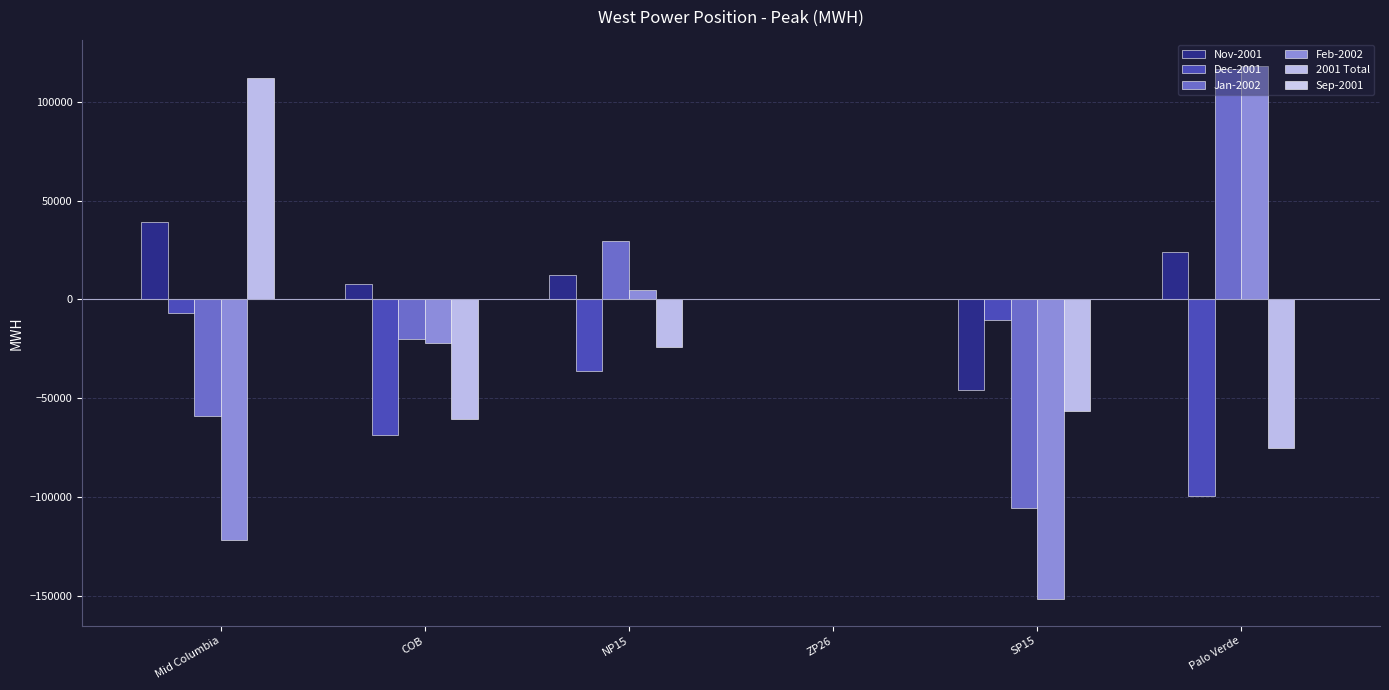

Reading left to right, transcribe all the data shown in this chart.

Nov-2001: Mid Columbia=39017.1	COB=7861.9	NP15=12189.4	ZP26=0.0	SP15=-45722.7	Palo Verde=23914.2
Dec-2001: Mid Columbia=-6873.1	COB=-68526.0	NP15=-36043.7	ZP26=0.0	SP15=-10577.6	Palo Verde=-99348.3
Jan-2002: Mid Columbia=-58761.7	COB=-20211.5	NP15=29670.8	ZP26=0.0	SP15=-105666.2	Palo Verde=116941.7
Feb-2002: Mid Columbia=-121738.6	COB=-21855.1	NP15=4918.2	ZP26=0.0	SP15=-151820.7	Palo Verde=118114.9
2001 Total: Mid Columbia=112147.6	COB=-60664.1	NP15=-23854.3	ZP26=0.0	SP15=-56300.3	Palo Verde=-75434.0
Sep-2001: Mid Columbia=0.0	COB=0.0	NP15=0.0	ZP26=0.0	SP15=0.0	Palo Verde=0.0